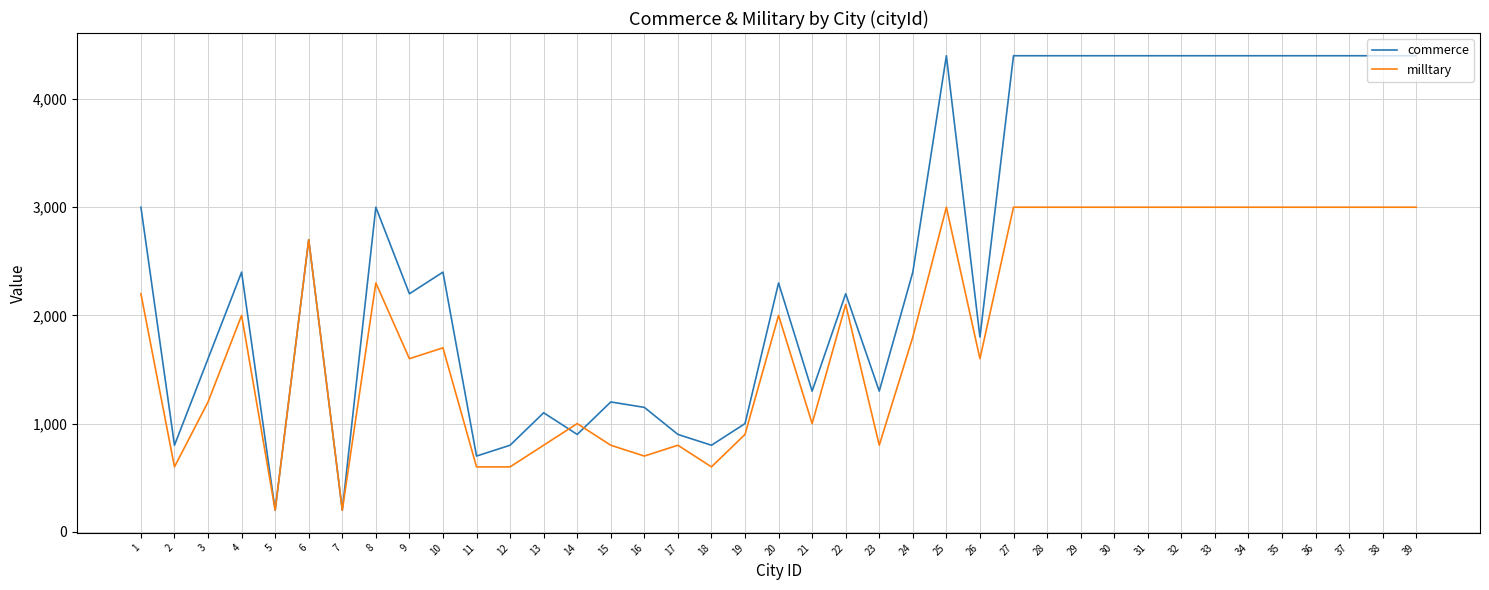

The value of commerce at 35 is 4400. True or false?

True